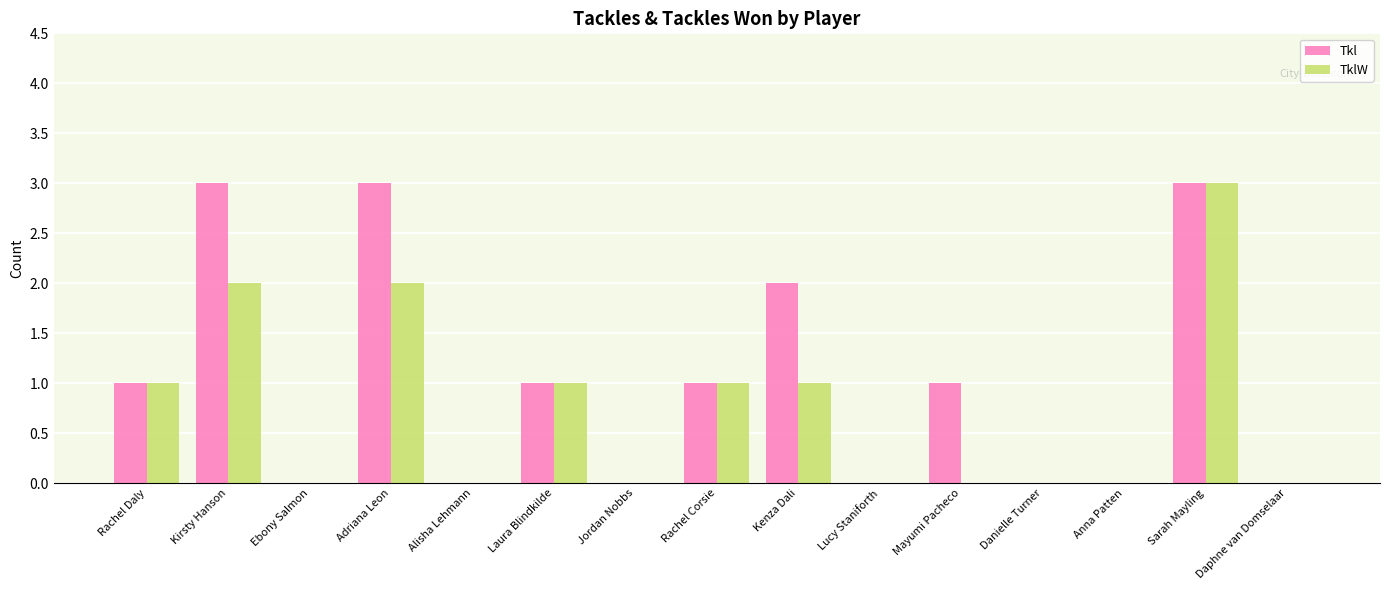

The value of TklW at Mayumi Pacheco is 0. True or false?

True